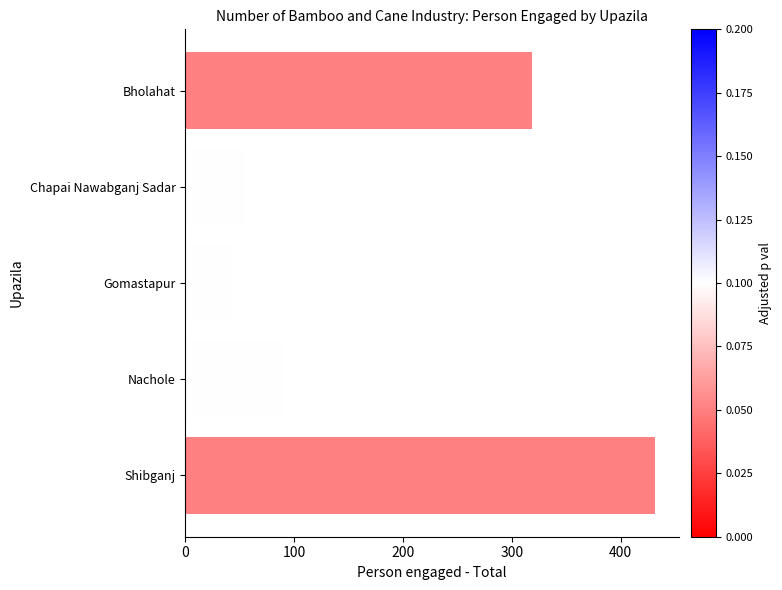

List the labels in order of value, largest first.

Shibganj, Bholahat, Nachole, Chapai Nawabganj Sadar, Gomastapur